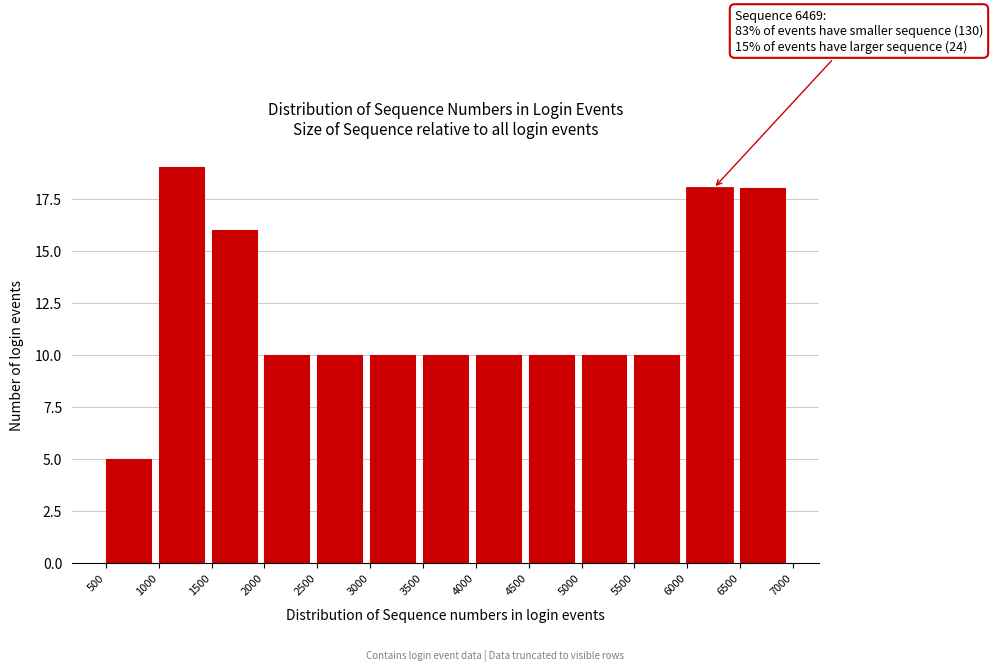

Over which range of the x-axis is the bar tallest?

1000 to 1500